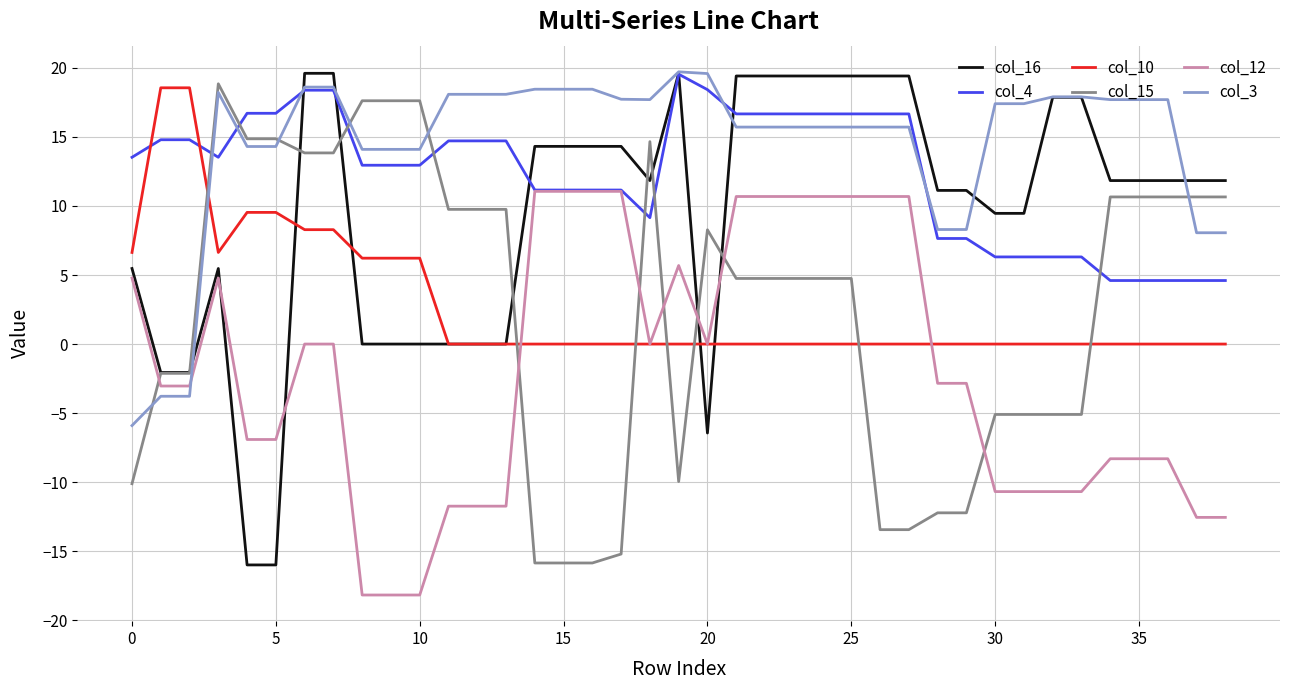

True or false: col_10 and col_15 intersect in this chart.

True